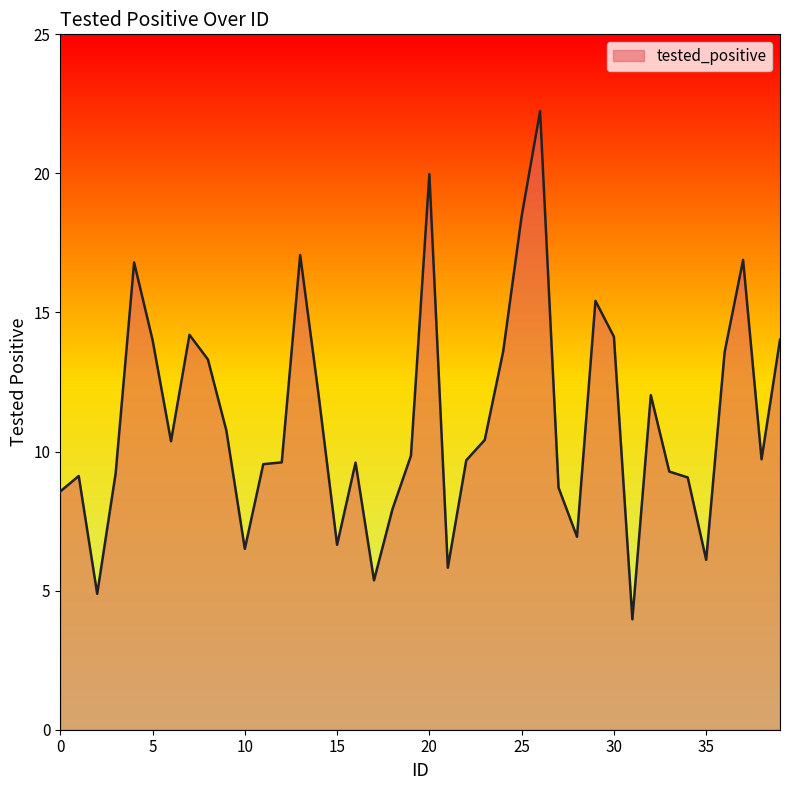

What is the minimum value shown in the chart?

4.0